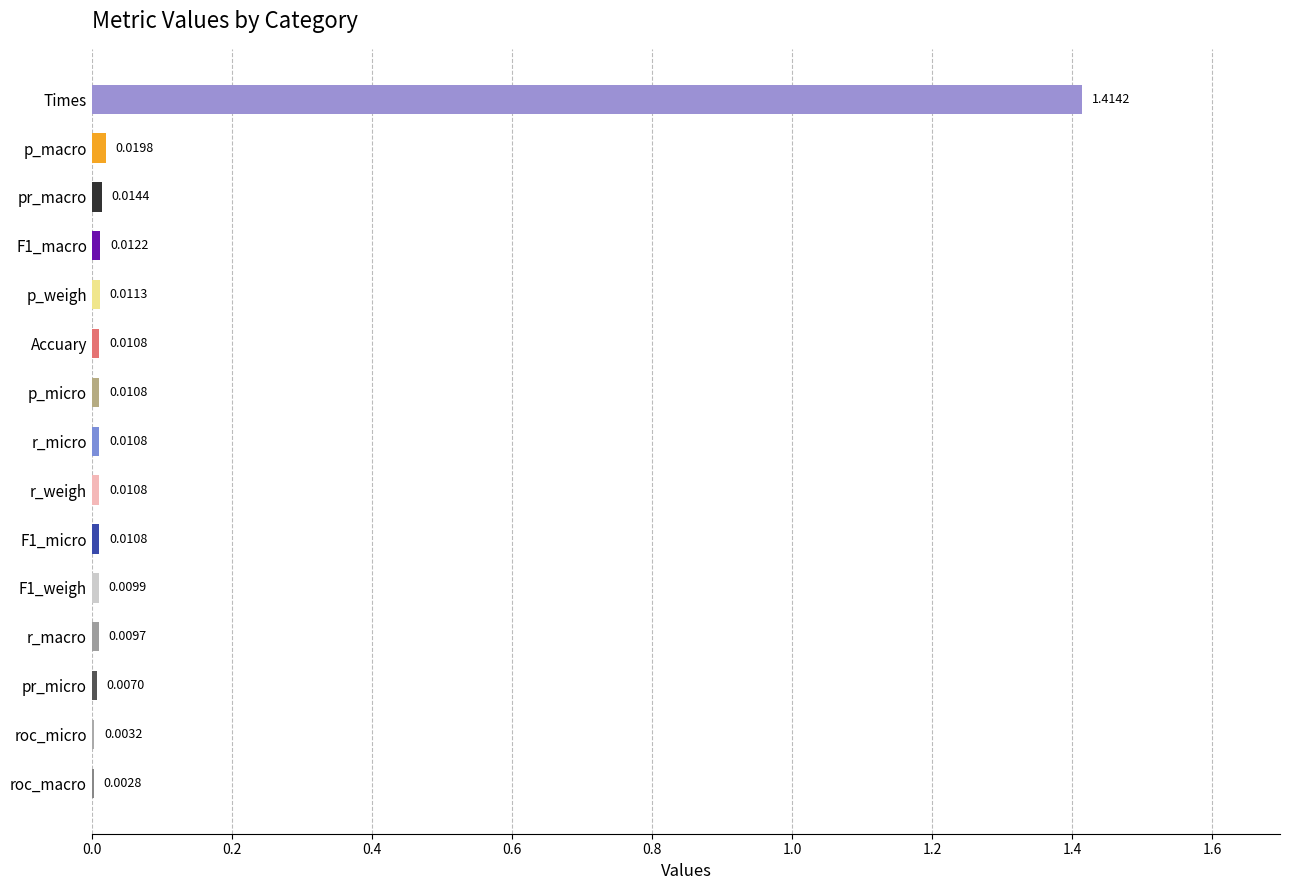

Are the bars horizontal?

Yes